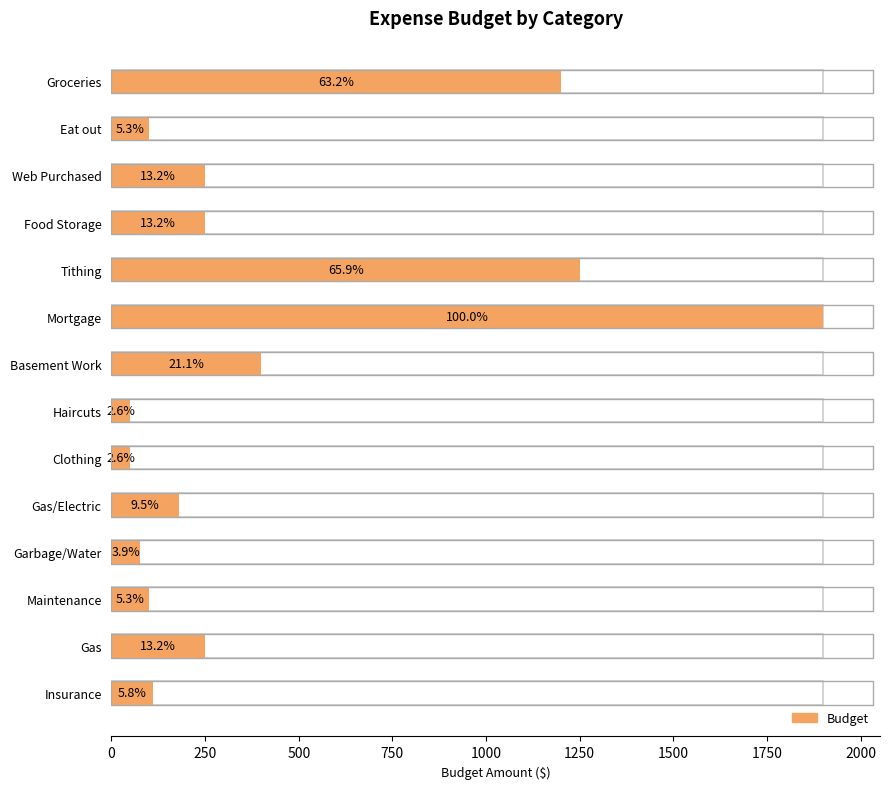

How many bars are there in total?

14